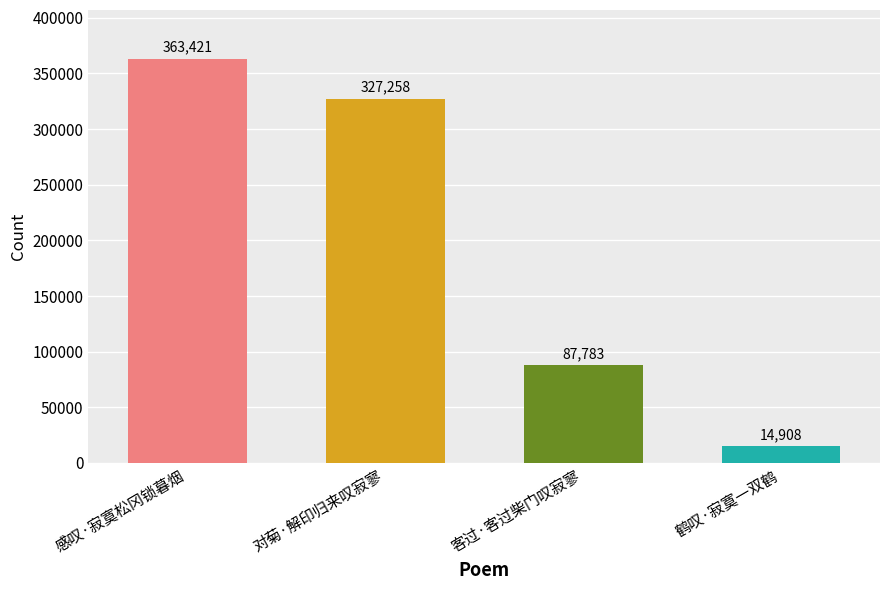

What is the value of the 4th bar from the left?

14908